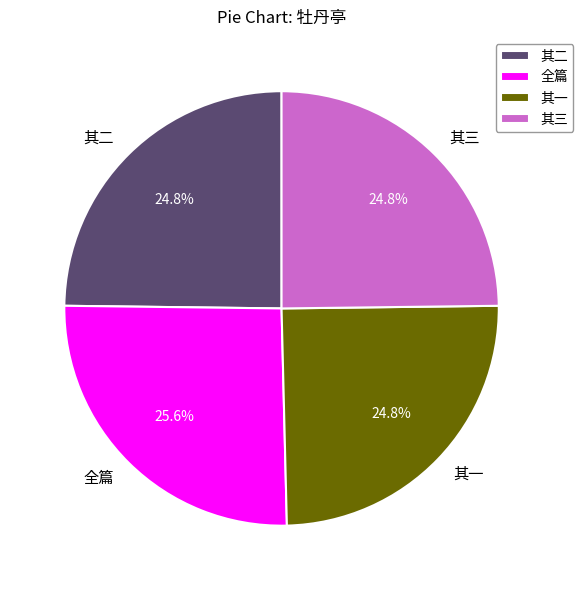

Approximately how many times larger is the value at 其二 compared to 其一?

1.0